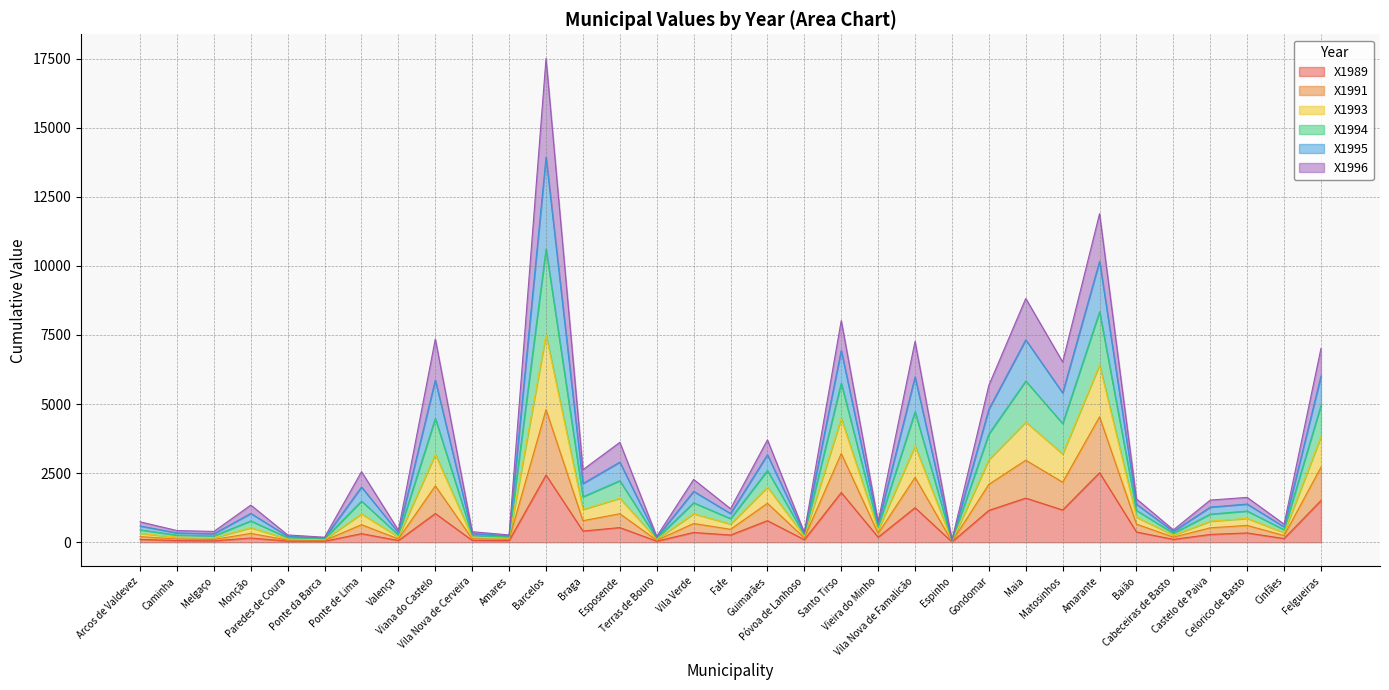

Does the chart display data point markers on the line(s)?

No